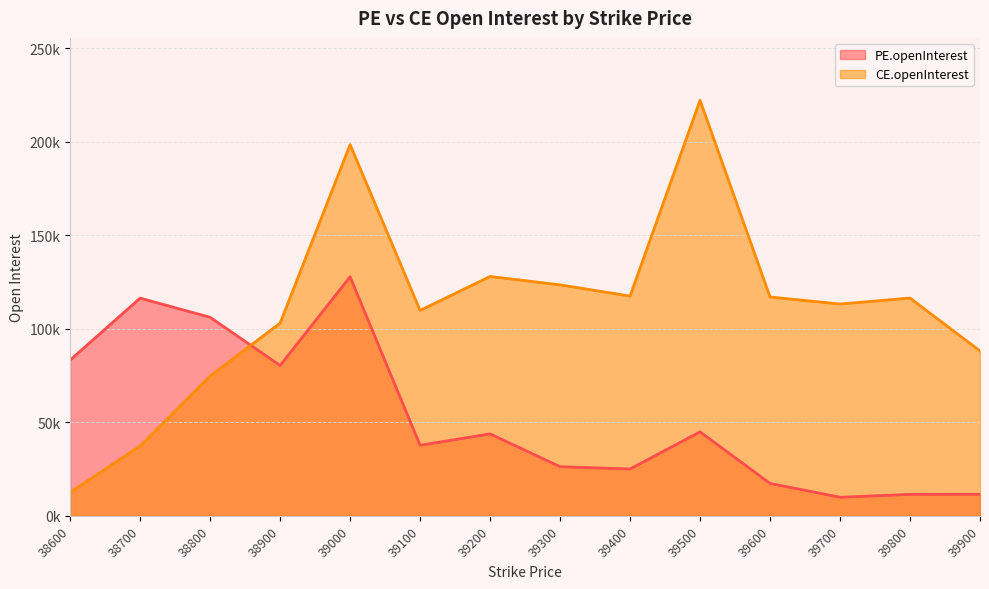

How many lines are shown in the chart?

2